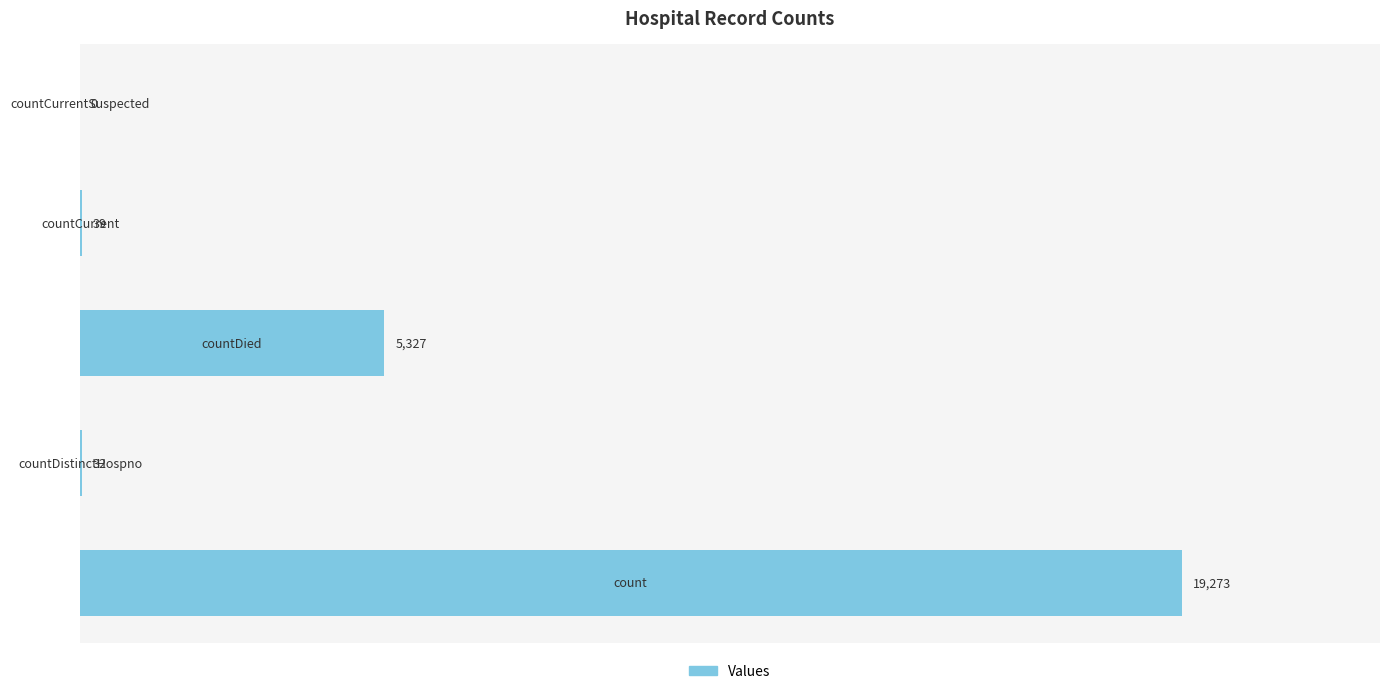

What is the sum of all values?

24671